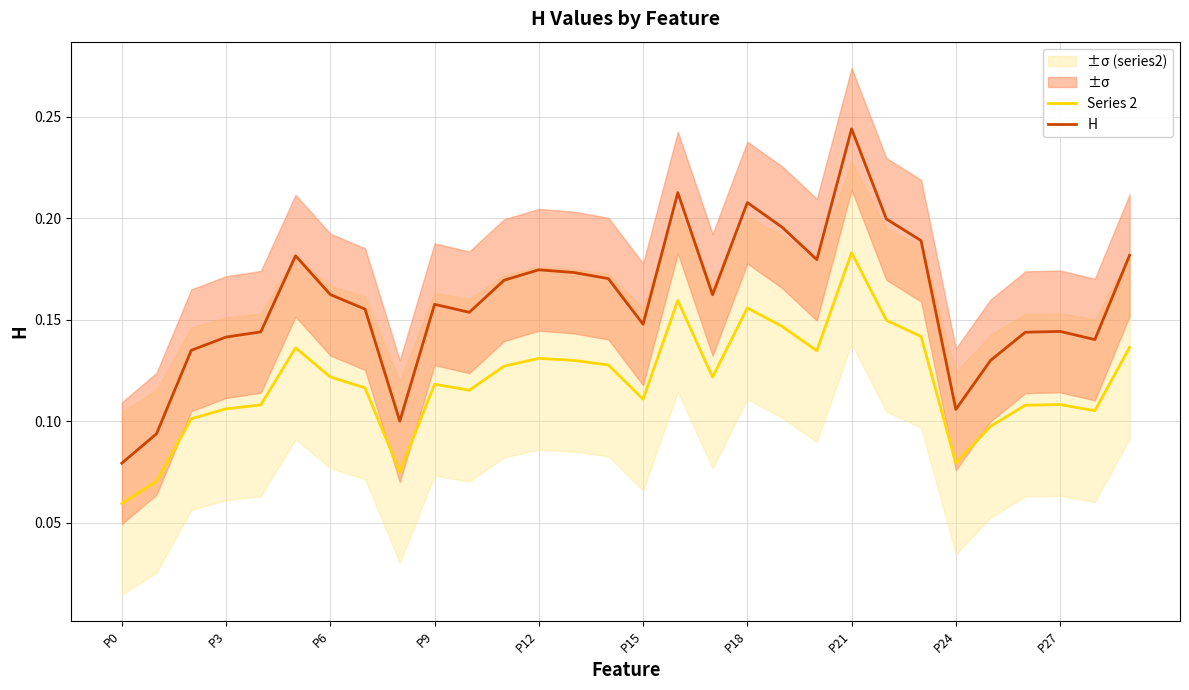

True or false: H and Series 2 intersect in this chart.

False